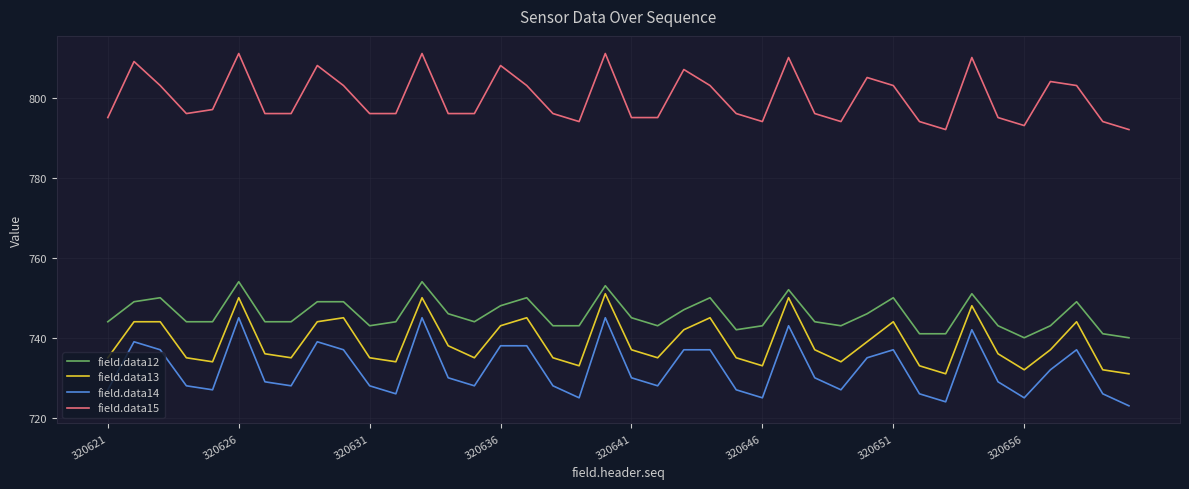

True or false: field.data12 and field.data13 intersect in this chart.

False